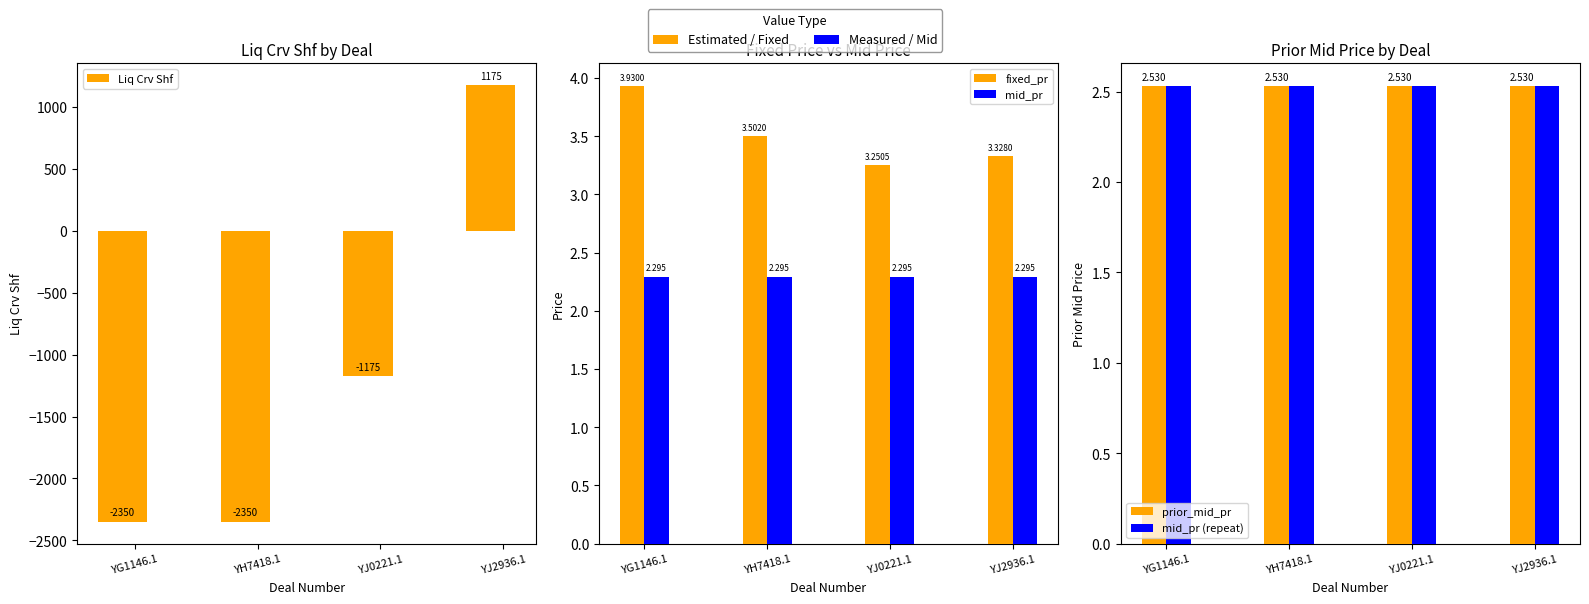

At which label is prior_mid_pr closest to 2?

YG1146.1